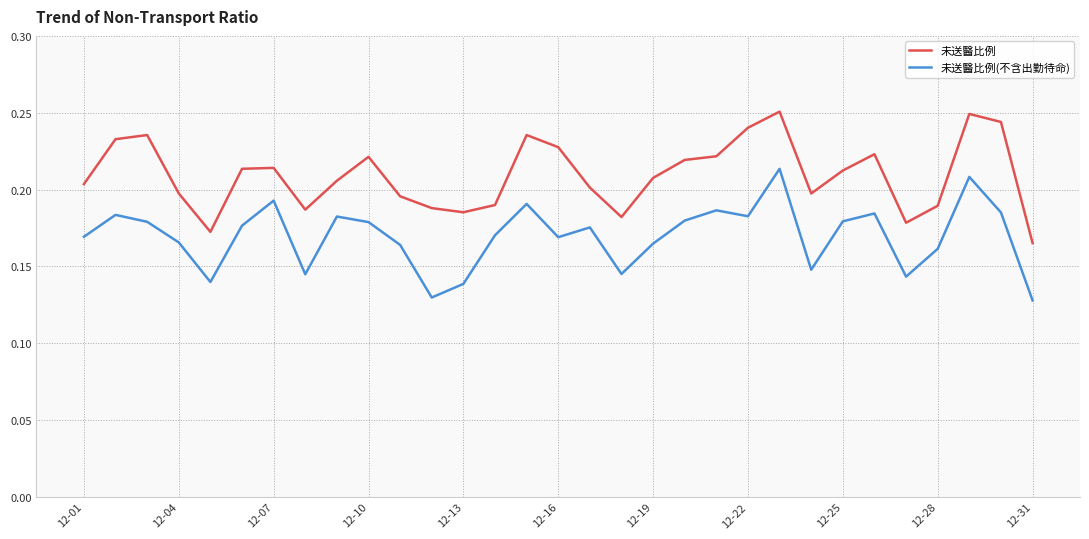

List the series in order of their overall mean, lowest first.

未送醫比例(不含出勤待命), 未送醫比例